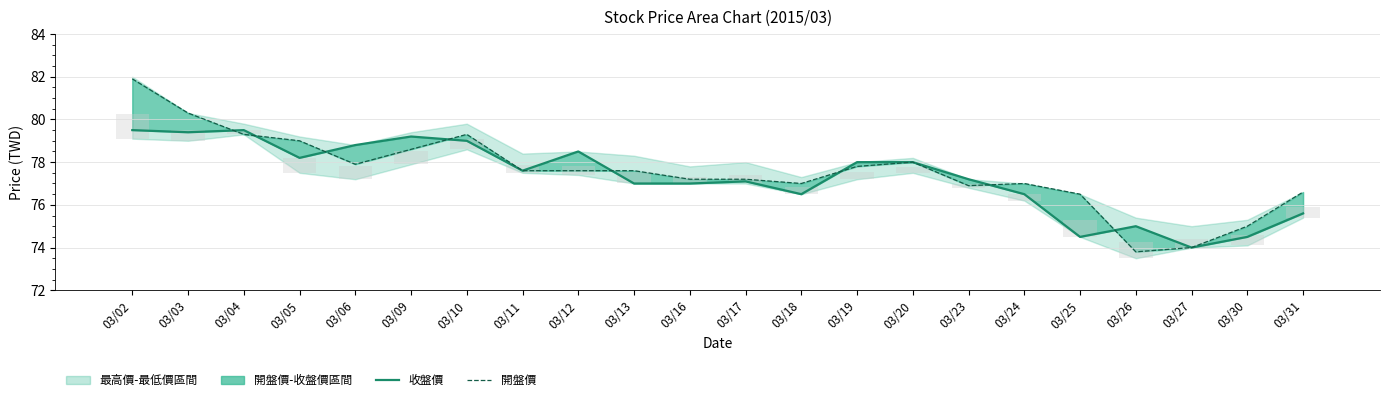

Reading right to left, list all the values displayed in this chart.

收盤價: 03/31=75.6	03/30=74.5	03/27=74.0	03/26=75.0	03/25=74.5	03/24=76.5	03/23=77.2	03/20=78.0	03/19=78.0	03/18=76.5	03/17=77.1	03/16=77.0	03/13=77.0	03/12=78.5	03/11=77.6	03/10=79.0	03/09=79.2	03/06=78.8	03/05=78.2	03/04=79.5	03/03=79.4	03/02=79.5
開盤價: 03/31=76.6	03/30=75.0	03/27=74.0	03/26=73.8	03/25=76.5	03/24=77.0	03/23=76.9	03/20=78.0	03/19=77.8	03/18=77.0	03/17=77.2	03/16=77.2	03/13=77.6	03/12=77.6	03/11=77.6	03/10=79.3	03/09=78.6	03/06=77.9	03/05=79.0	03/04=79.3	03/03=80.3	03/02=81.9
價格範圍(灰): 03/31=0.5	03/30=0.5	03/27=0.4	03/26=0.8	03/25=0.8	03/24=0.3	03/23=0.2	03/20=0.3	03/19=0.3	03/18=0.3	03/17=0.4	03/16=0.3	03/13=0.5	03/12=0.4	03/11=0.4	03/10=0.5	03/09=0.6	03/06=0.6	03/05=0.7	03/04=0.2	03/03=0.5	03/02=1.2